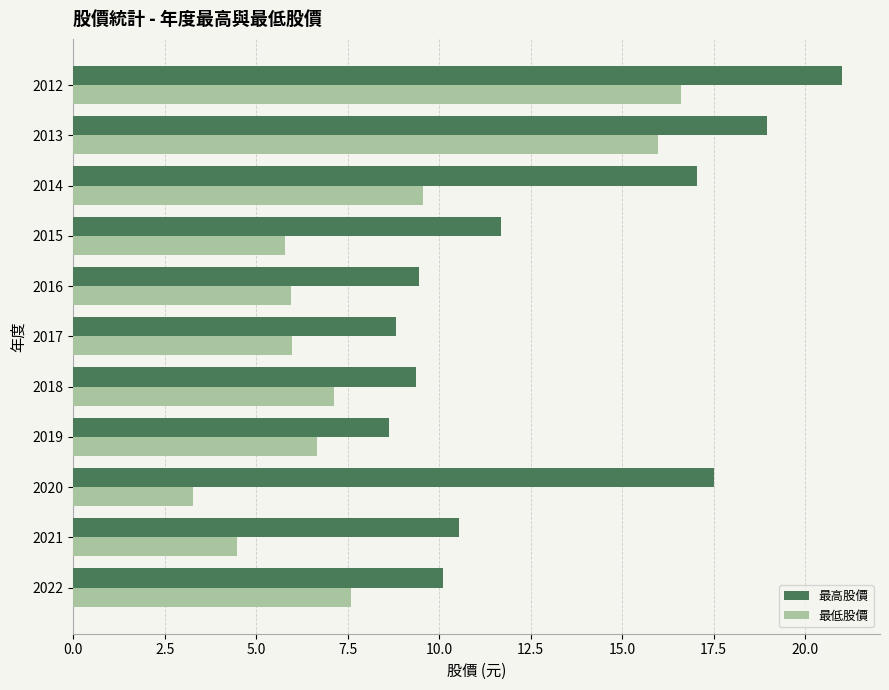

Where is 最高股價 nearest to the value 14?

2015